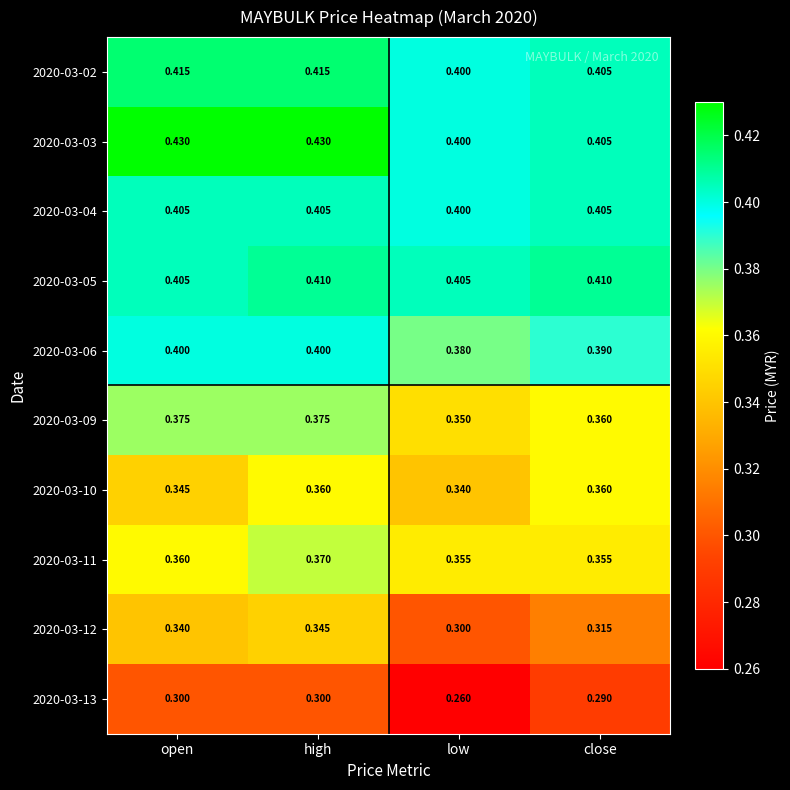

Is the value of 2020-03-10 at low greater than the value of 2020-03-03 at low?

No